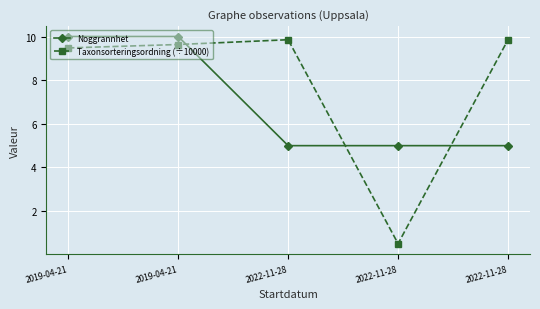

At how many categories does at least one series exceed 1?

5